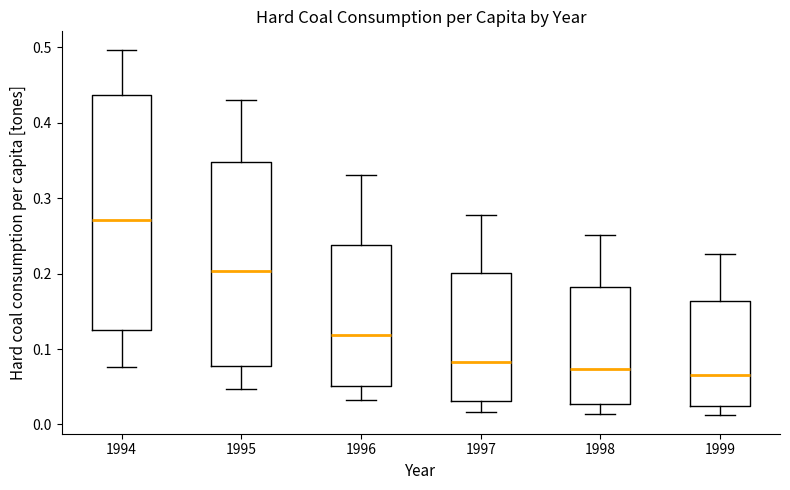

Where does the upper whisker of the box at x = 1999 end on the y-axis? The values are not printed on the chart, so give them approximately, as read against the axis.

0.23